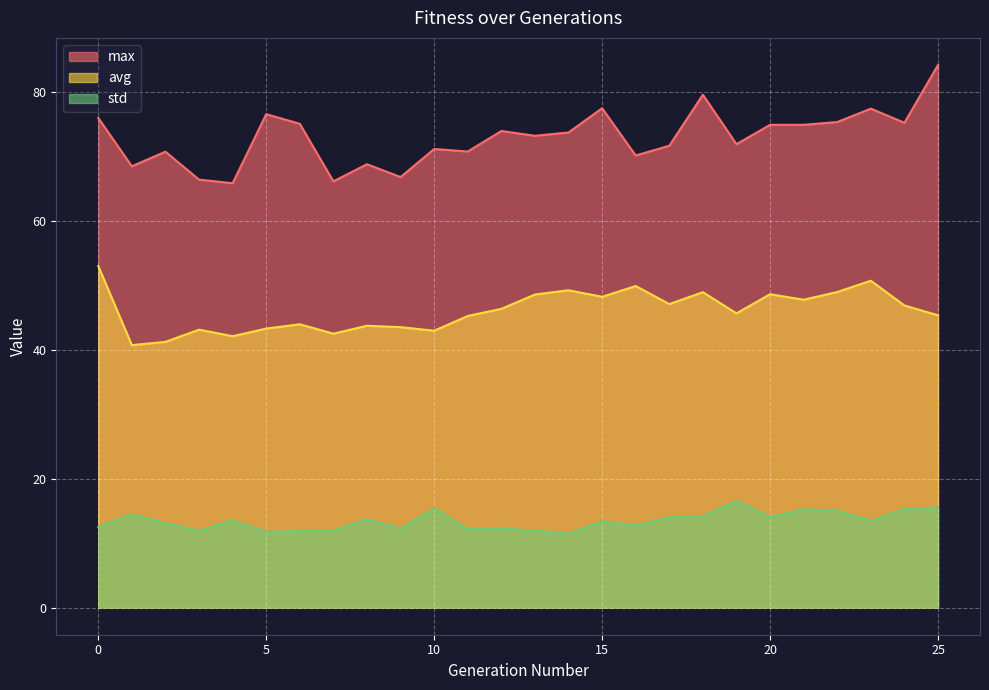

True or false: std and max intersect in this chart.

False